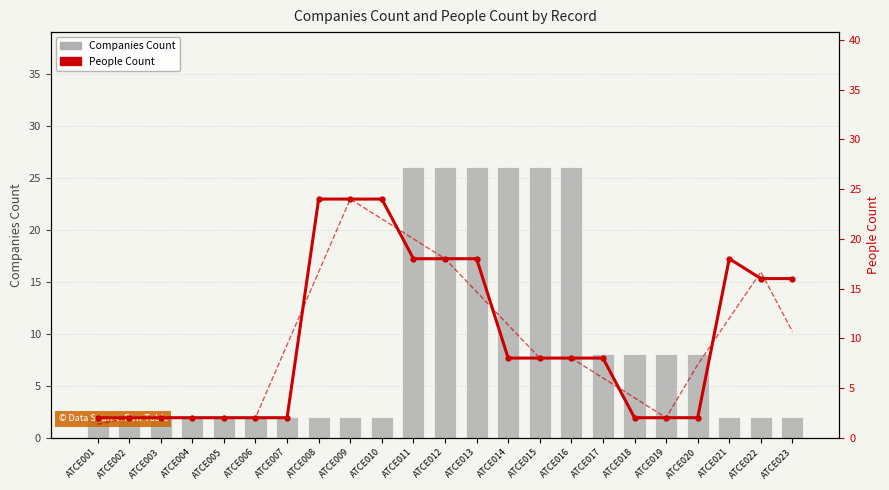

What is the average value of the People Count series?

9.9